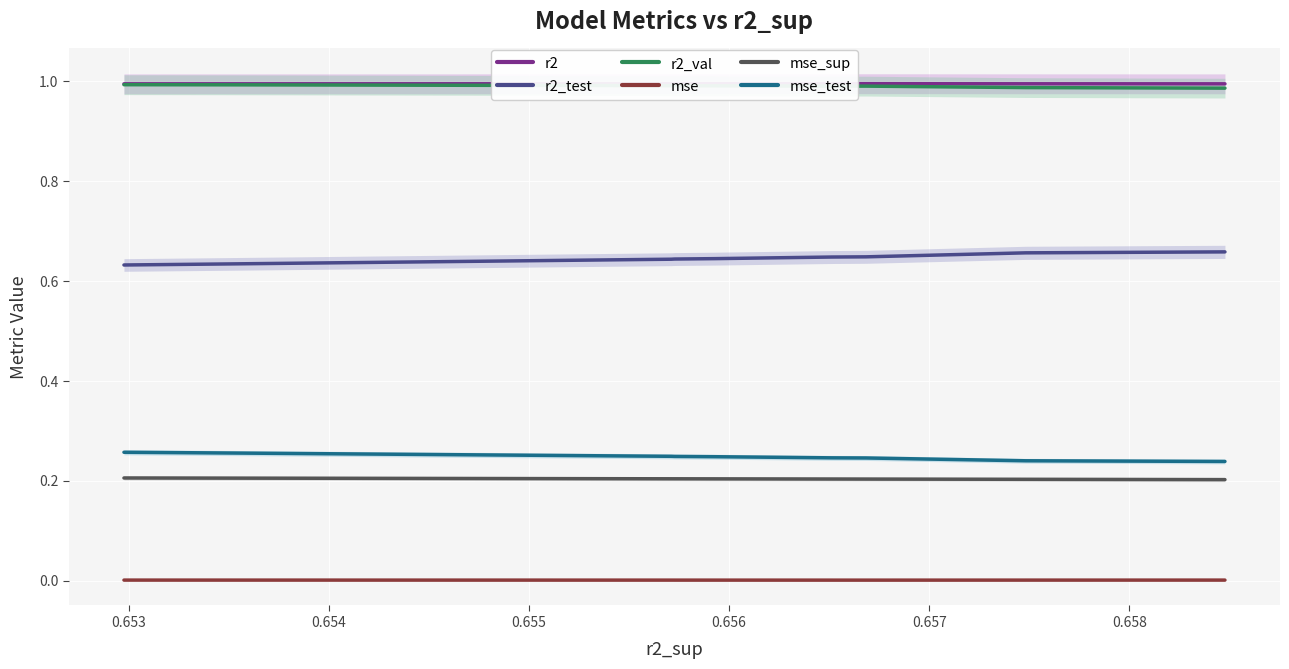

What is the average value of the r2_test series?

0.6